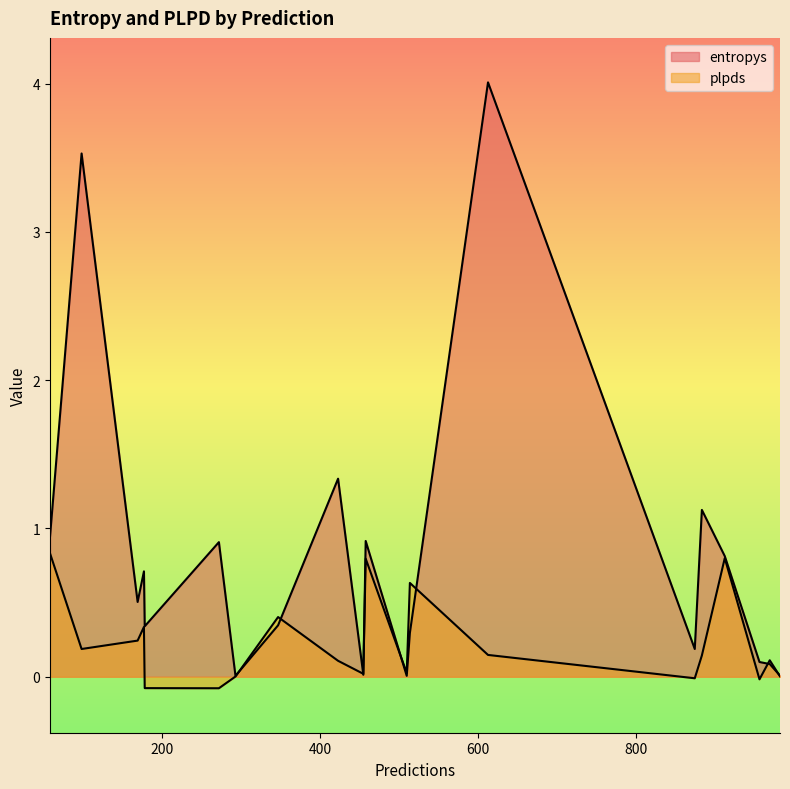

True or false: entropys has a value of 0.9 at 58.

True